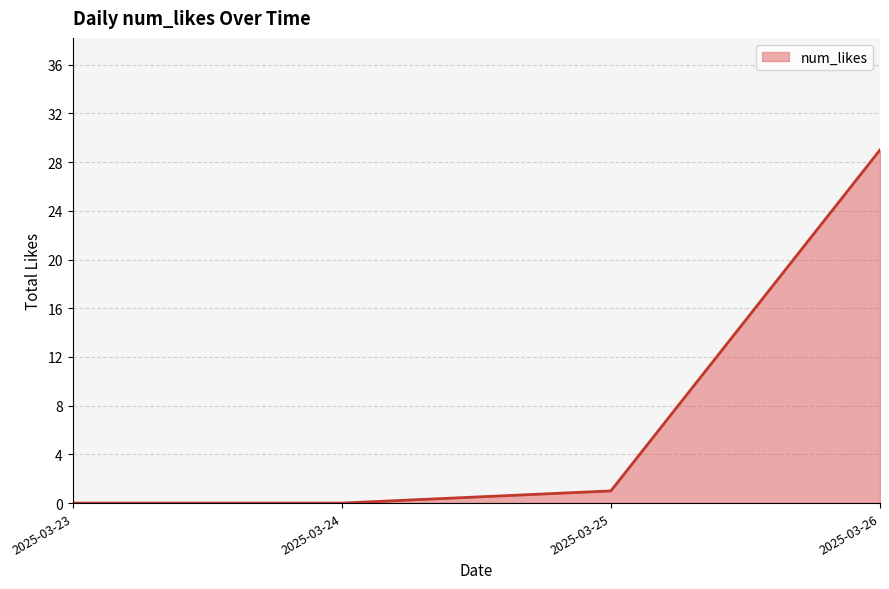

What is the sum of the values at 2025-03-25 and 2025-03-23?

1